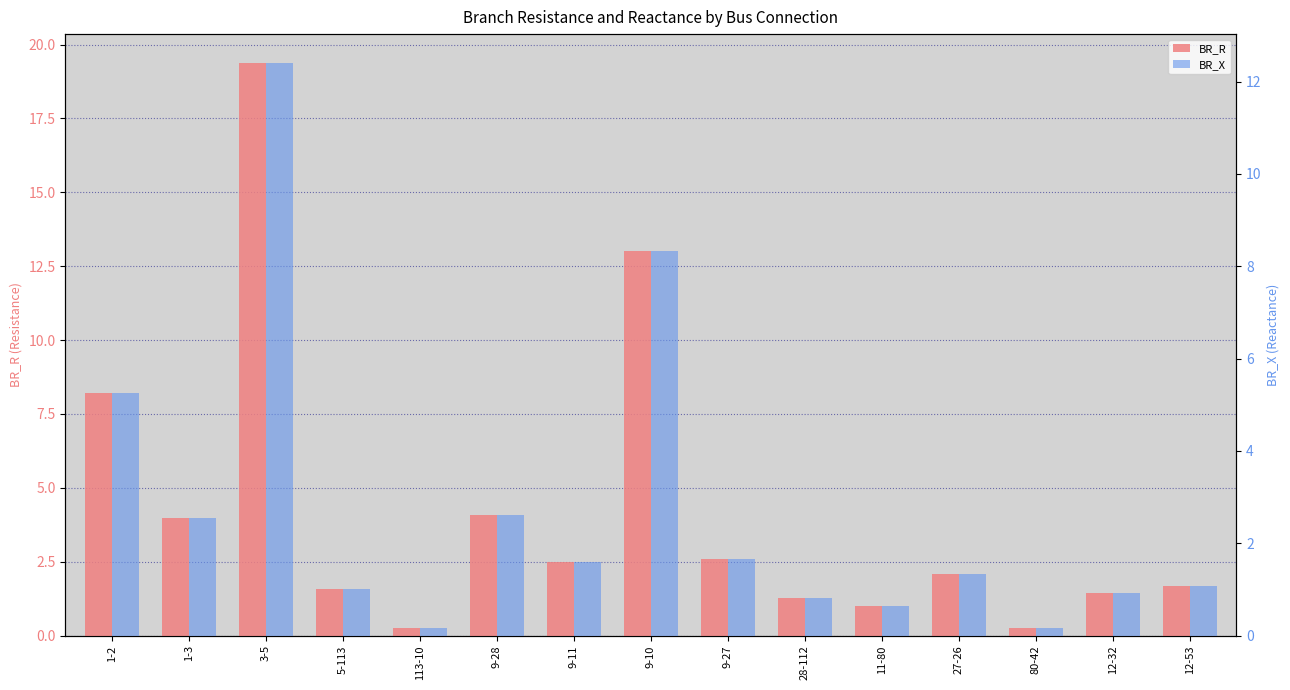

Reading left to right, list all the values displayed in this chart.

BR_R: 1-2=8.2	1-3=4.0	3-5=19.4	5-113=1.6	113-10=0.3	9-28=4.1	9-11=2.5	9-10=13.0	9-27=2.6	28-112=1.3	11-80=1.0	27-26=2.1	80-42=0.3	12-32=1.4	12-53=1.7
BR_X: 1-2=5.3	1-3=2.5	3-5=12.4	5-113=1.0	113-10=0.2	9-28=2.6	9-11=1.6	9-10=8.3	9-27=1.7	28-112=0.8	11-80=0.6	27-26=1.3	80-42=0.2	12-32=0.9	12-53=1.1